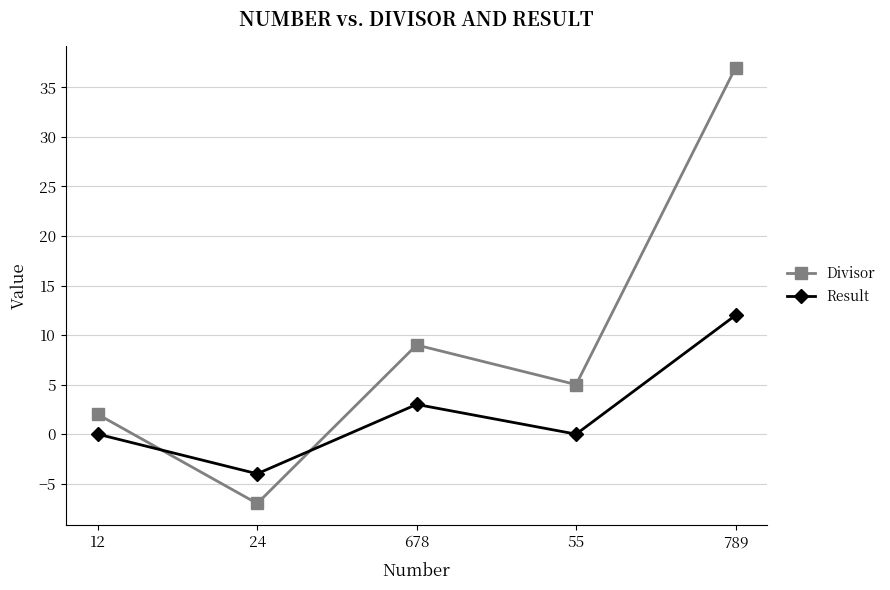

How many data points does each series have?

5